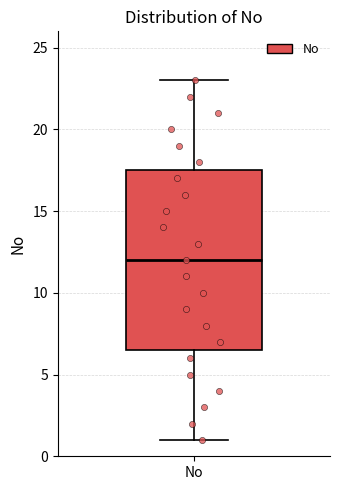

Read this box plot against the y-axis: the position of the median line, the range covered by the box, and the ends of both whiskers. The values are not printed on the chart, so give them approximately, as read against the axis.

median 12.0, box 6.5 to 17.5, whiskers 1.0 to 23.0